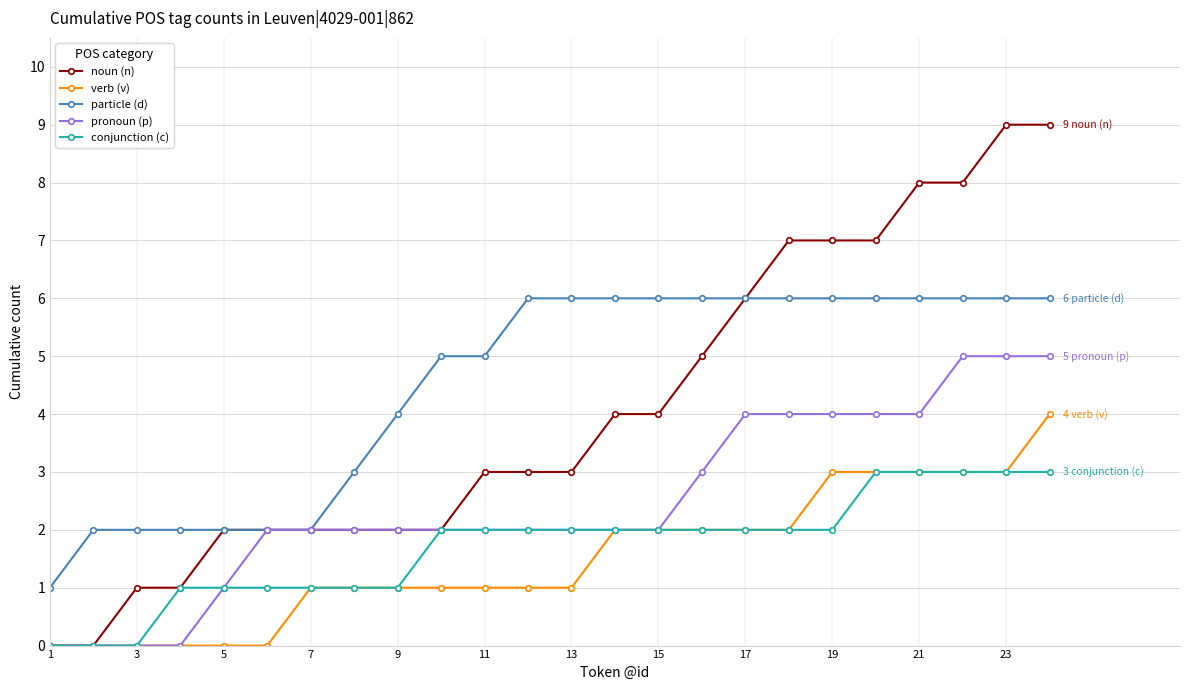

Which series has the widest spread of values?

noun (n)